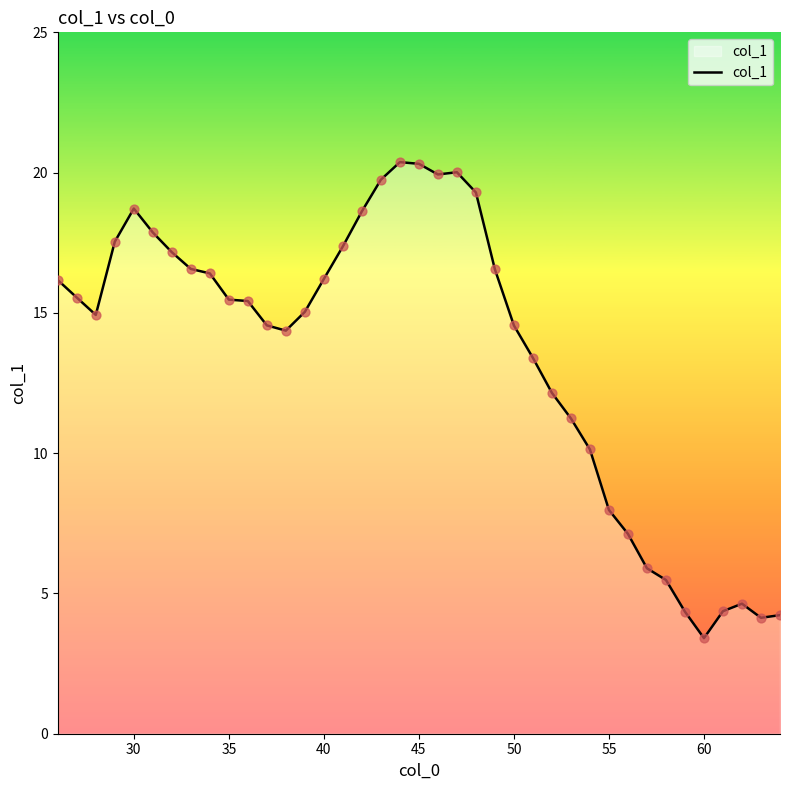

What is the difference between the maximum and minimum values?

17.0